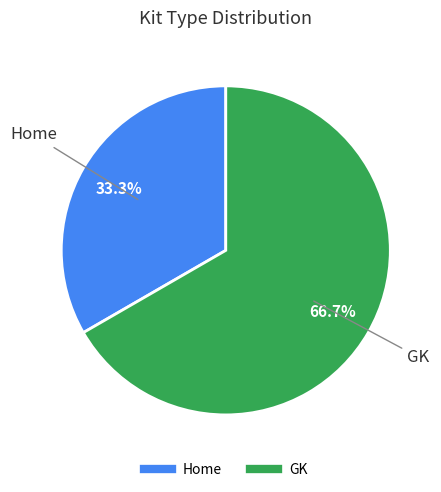

Combined, do GK and Home account for over 50%?

Yes